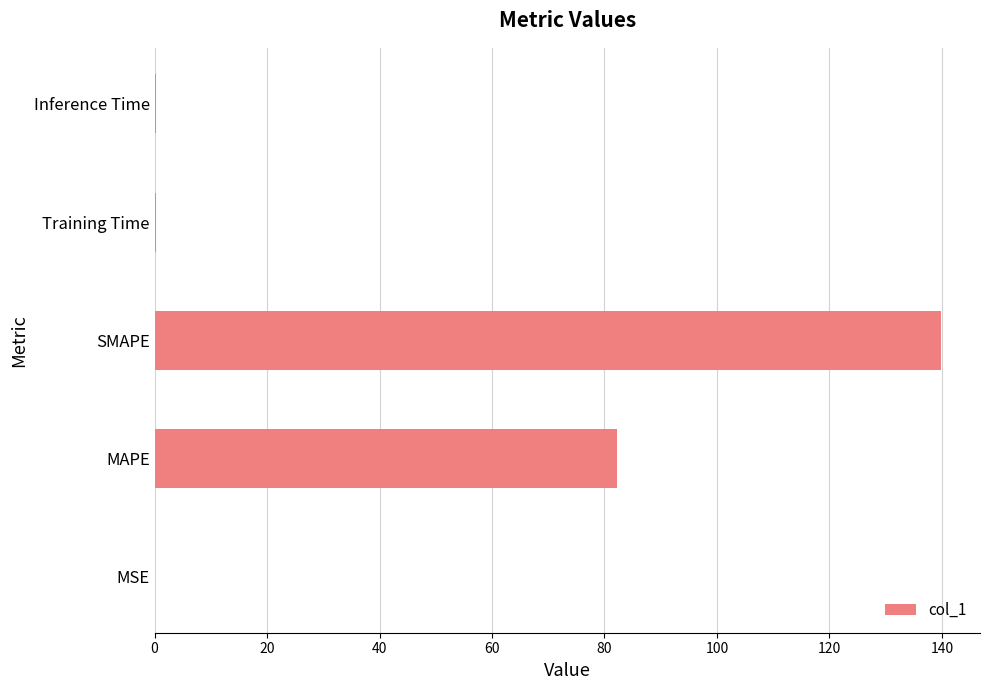

Between Inference Time and MAPE, which is larger?

MAPE